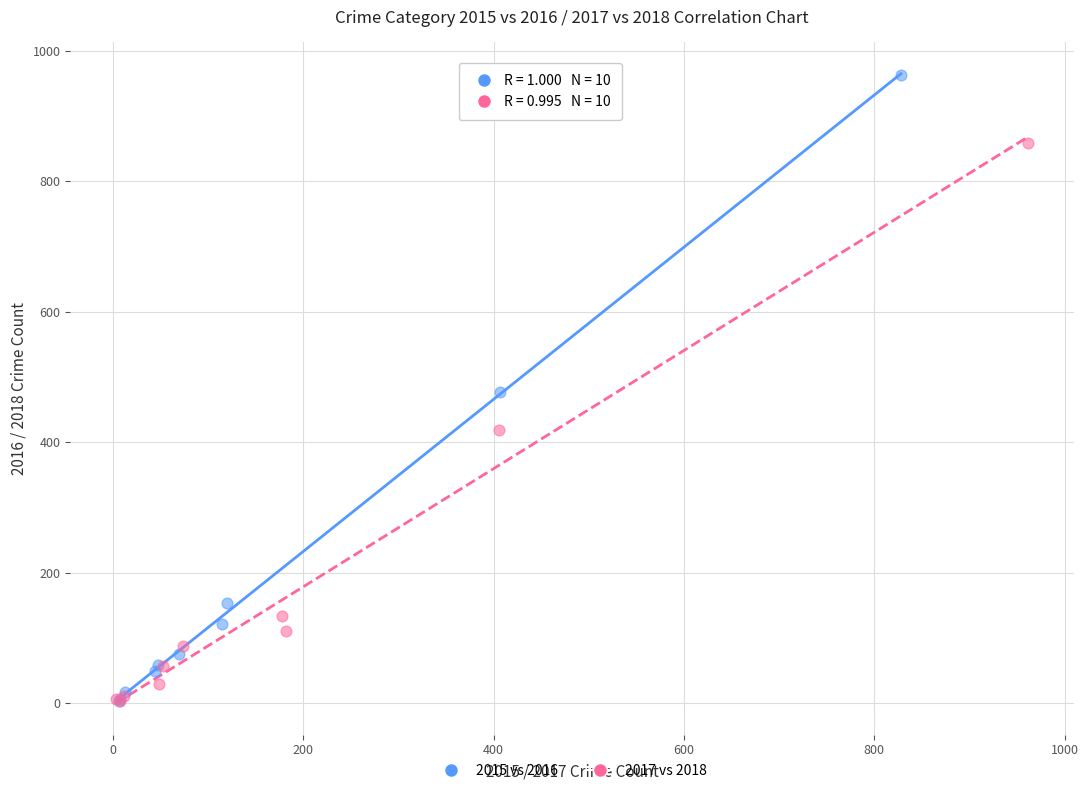

Which series has the widest spread of Y values?

2015 vs 2016